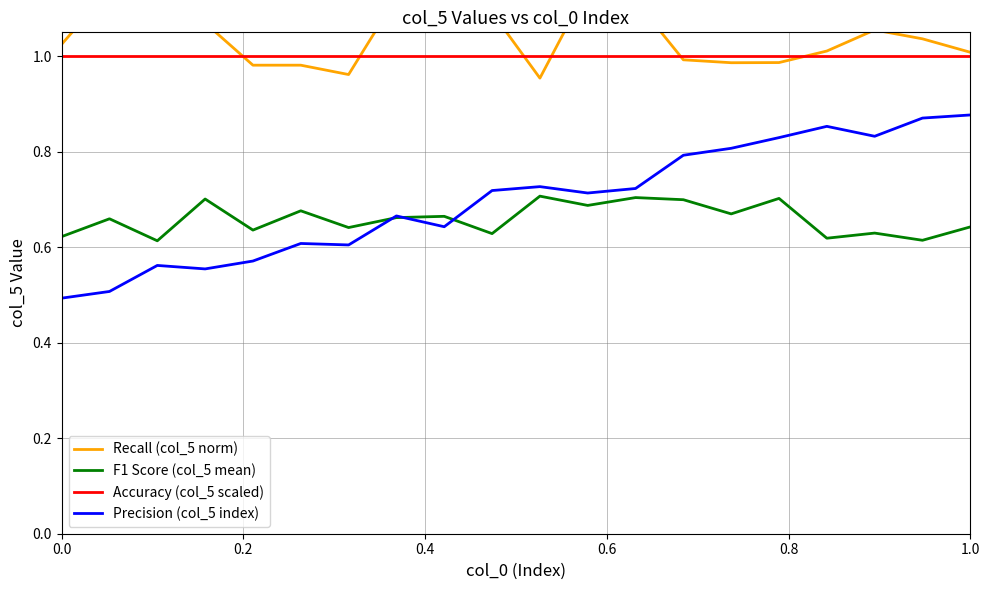

The value of Accuracy (col_5 scaled) at 0.0 is 1.0. True or false?

True